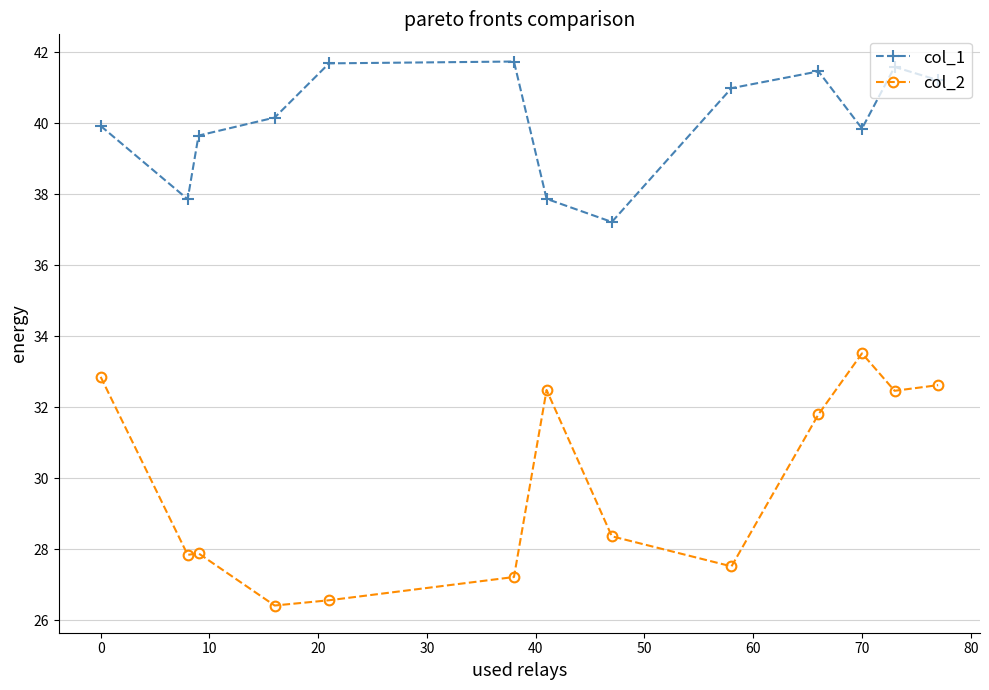

What is the maximum value shown in the chart?

41.7